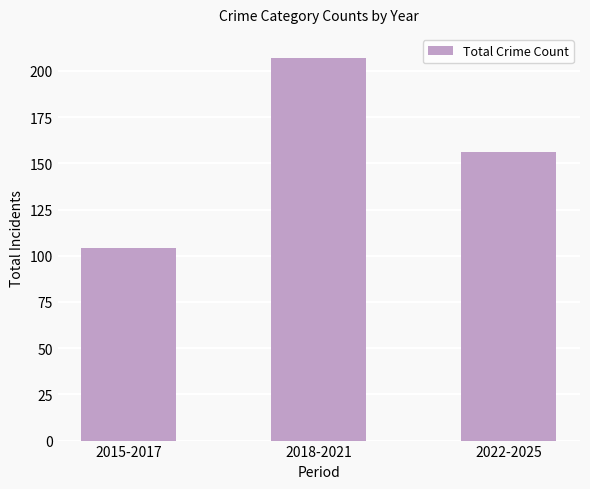

What is the smallest value displayed?

104